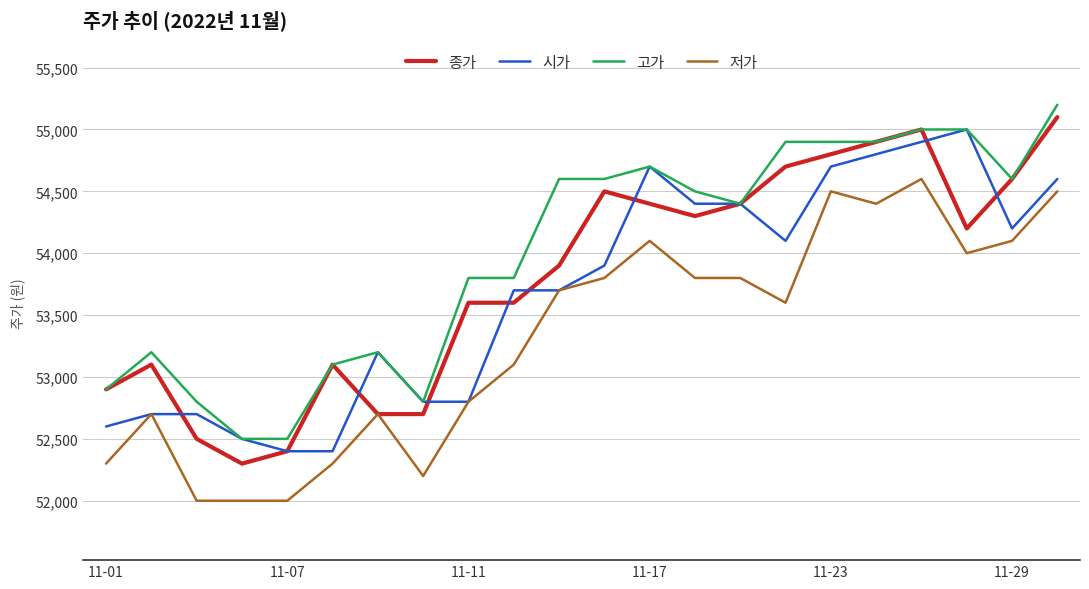

List the series in order of their overall mean, lowest first.

저가, 시가, 종가, 고가